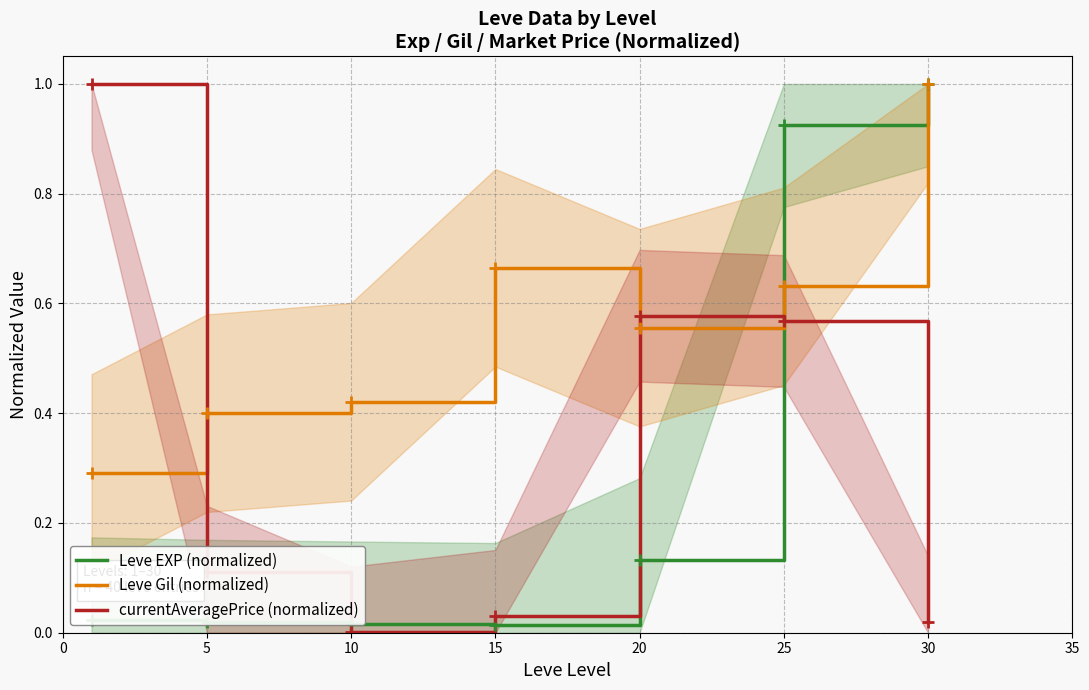

True or false: Leve EXP (normalized) has a value of 1.0 at 30.

True